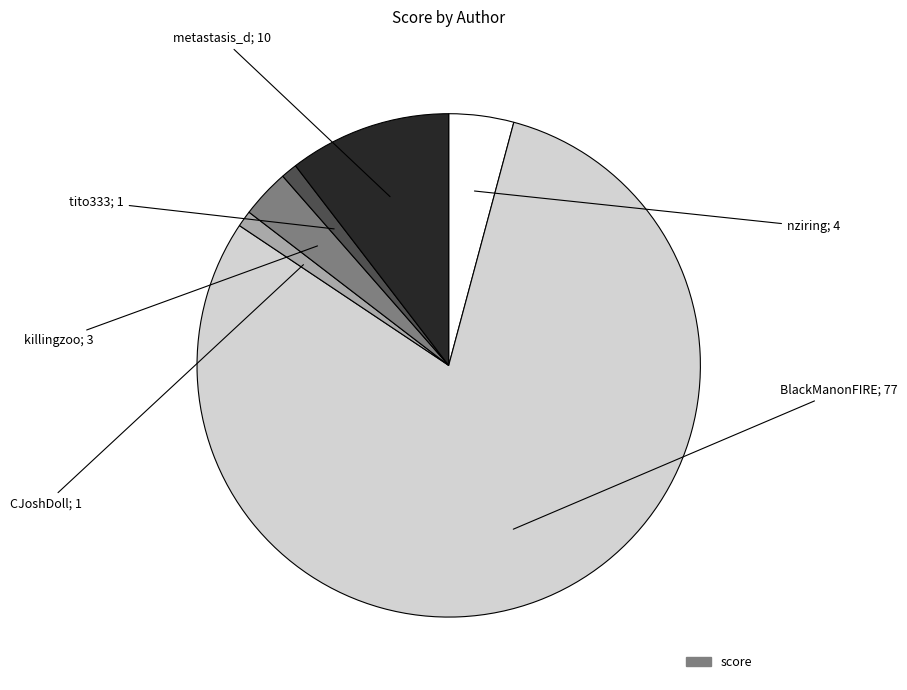

Does any single category account for the majority?

Yes